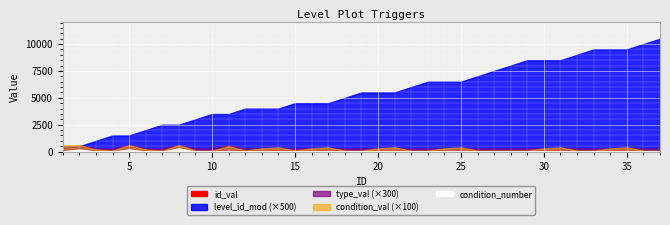

What is the total value across all series at 30?

51